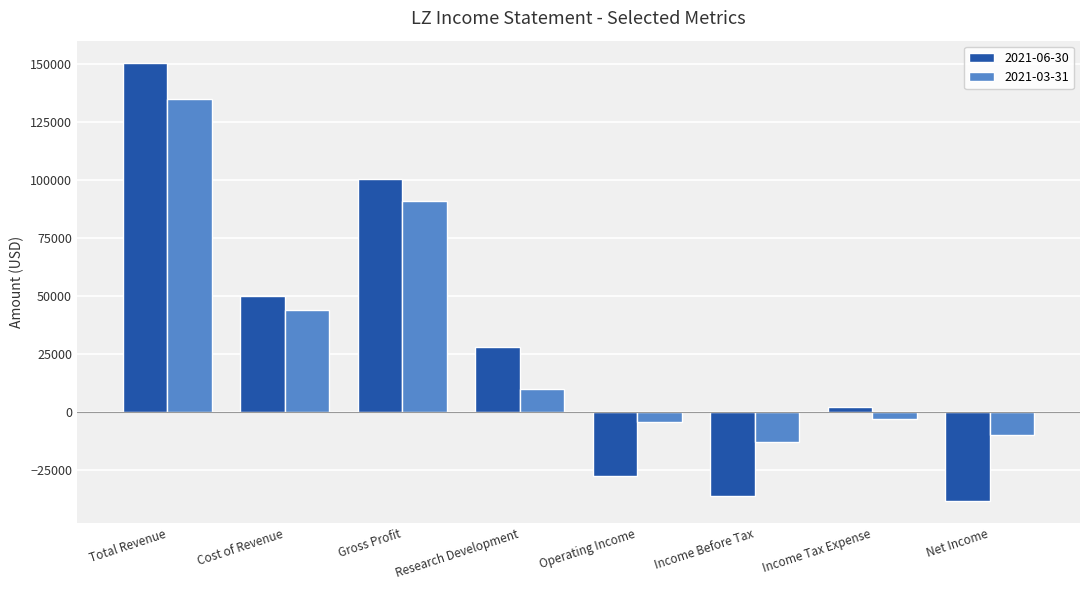

What is the maximum value for 2021-03-31?

134600